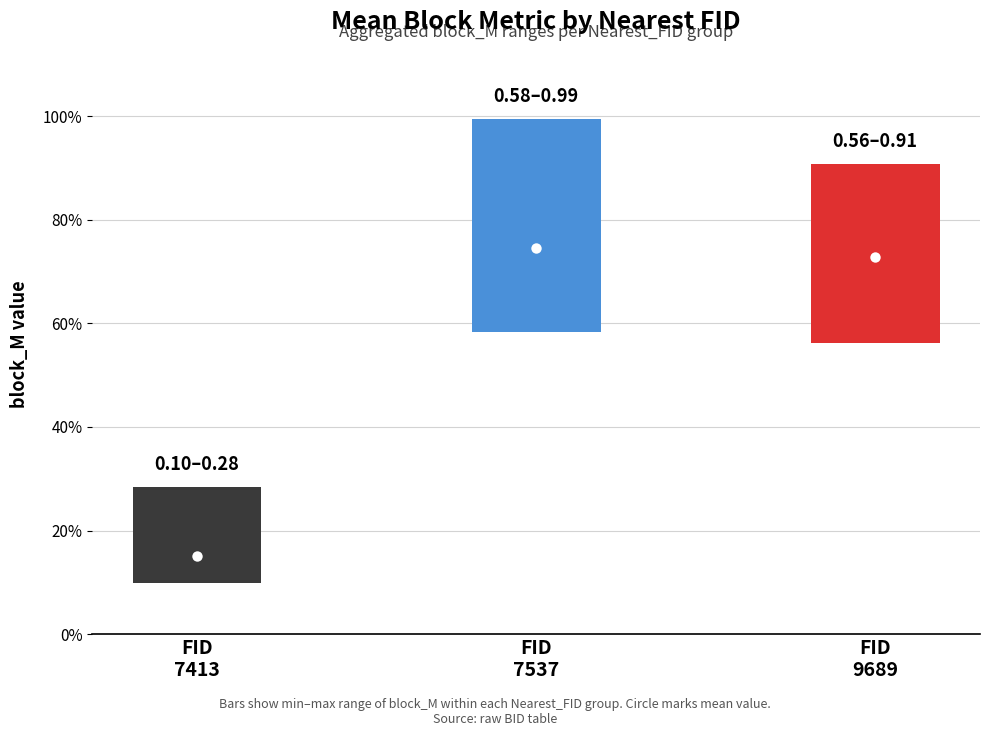

Are the bars horizontal?

No